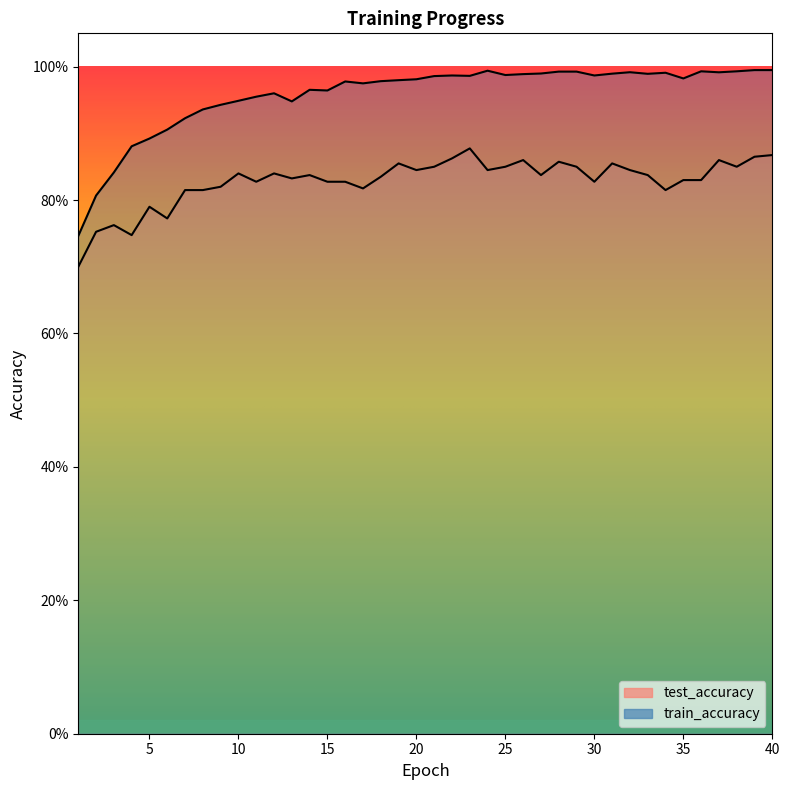

True or false: train_accuracy and test_accuracy cross at least once.

False